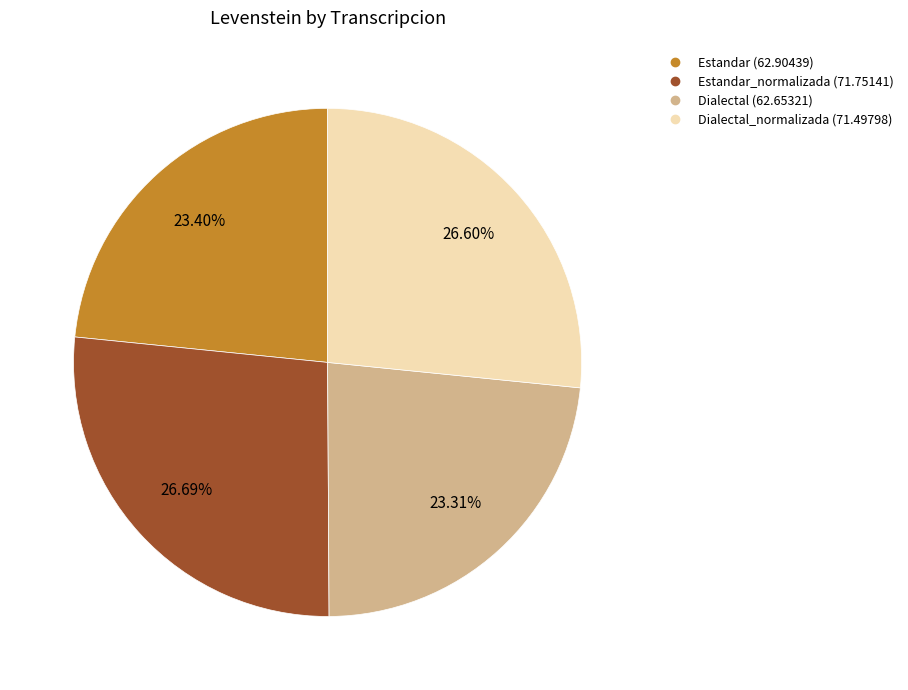

Is there any slice that represents more than half of the pie?

No